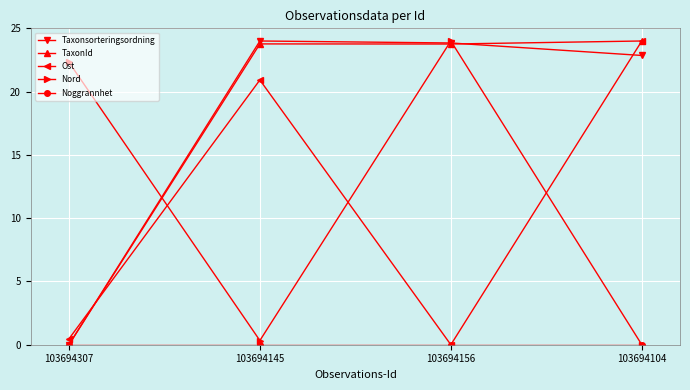

What is the maximum value shown in the chart?

24.0